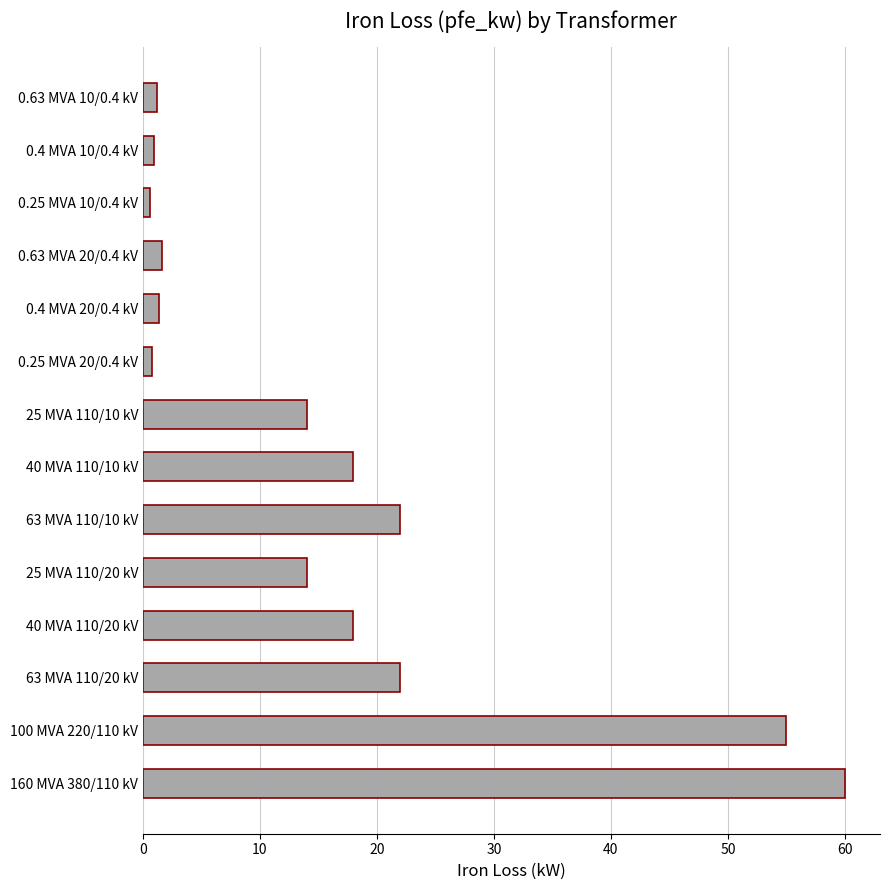

What is the change in value from 63 MVA 110/10 kV to 25 MVA 110/10 kV?

-8.0